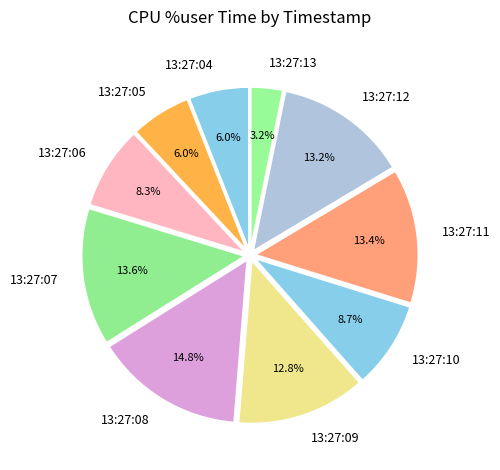

Which slice is the largest?

13:27:08